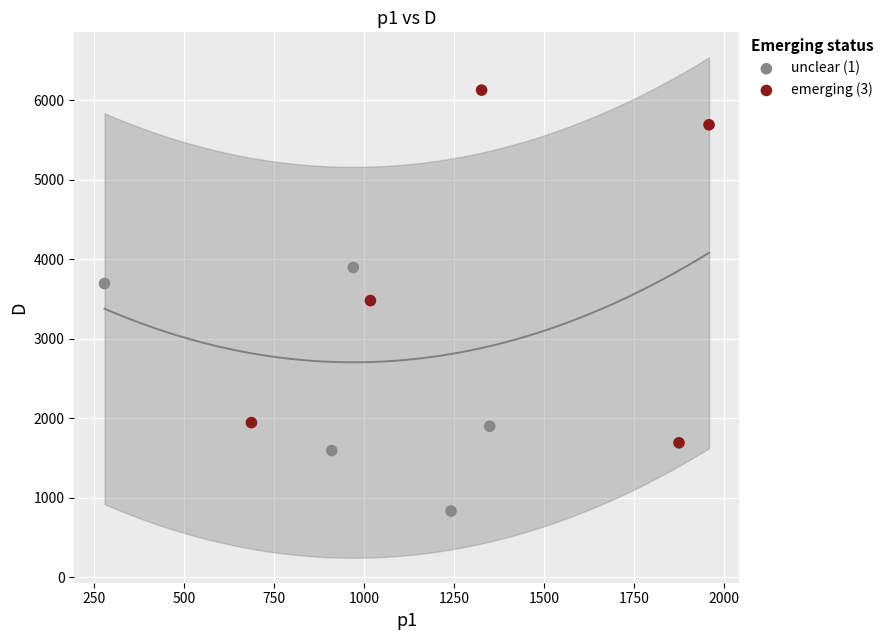

Which series reaches the maximum Y coordinate?

emerging (3)